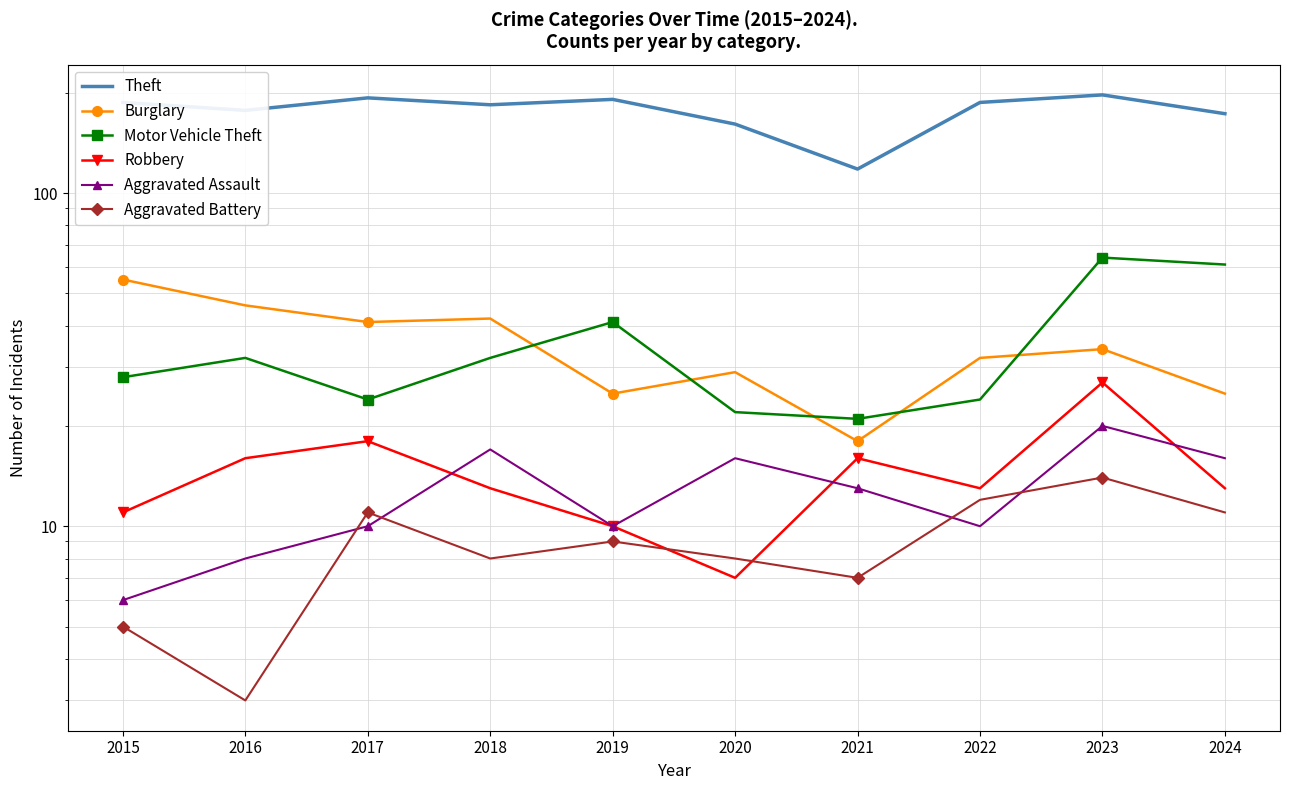

True or false: Robbery and Theft intersect in this chart.

False